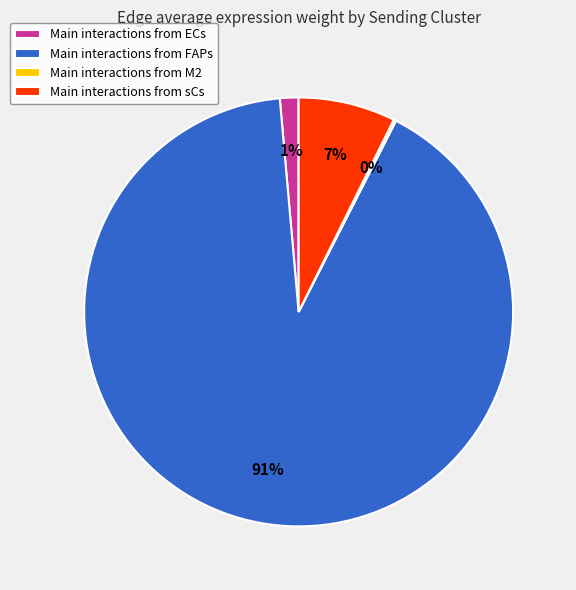

Which category has the biggest portion of the pie?

Main interactions from FAPs